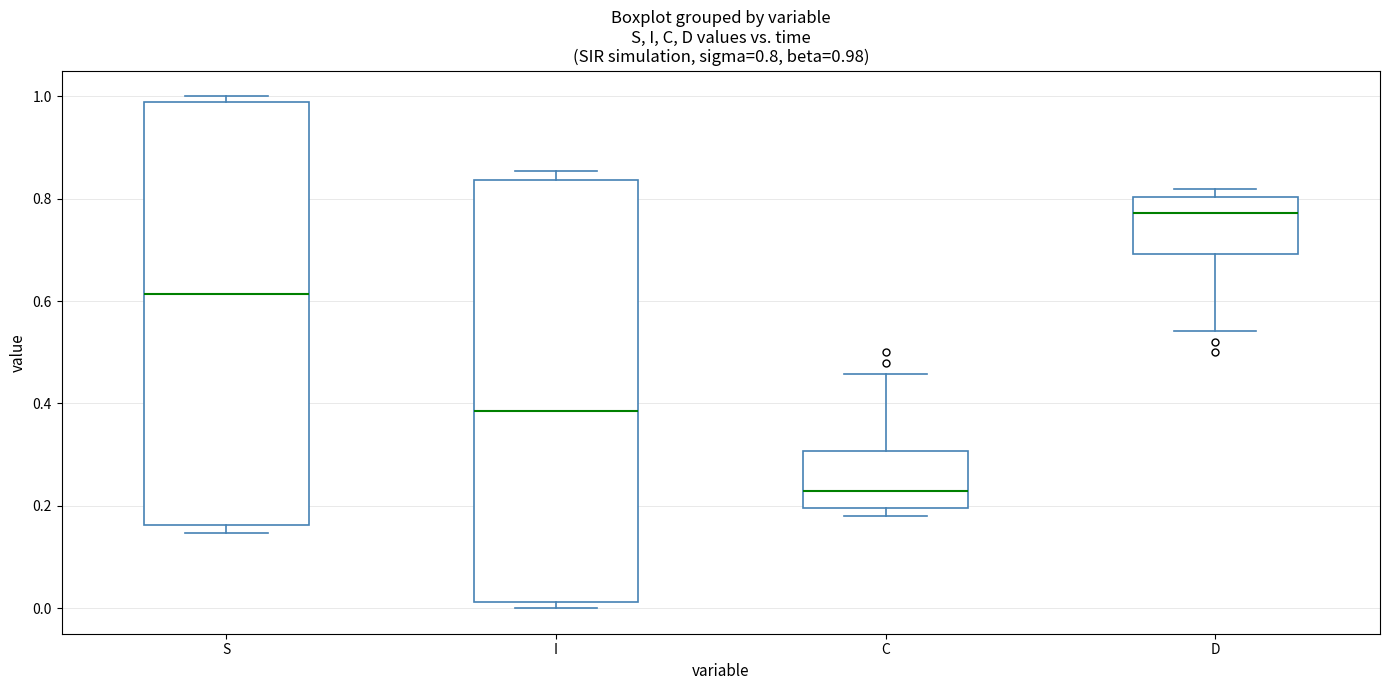

Which box has the lowest median line?

C